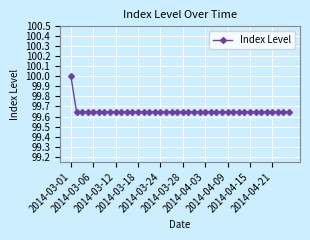

What is the sum of all values?

3986.3